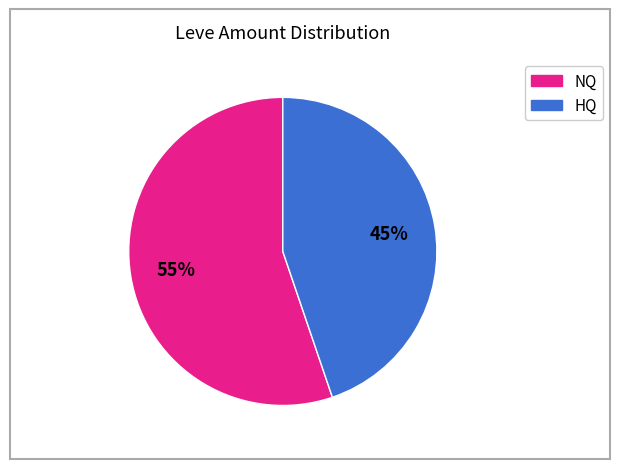

To the nearest percent, what is the average slice percentage?

50%